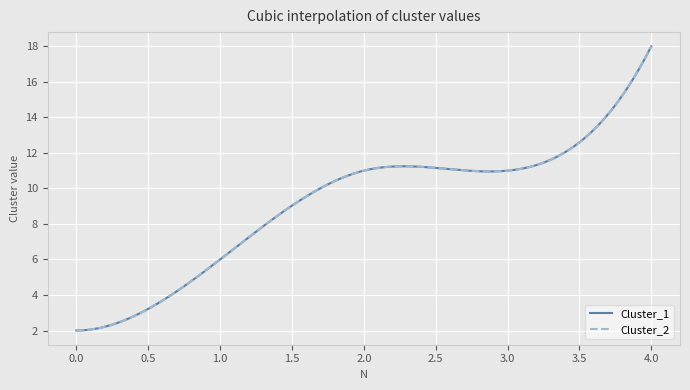

Reading right to left, transcribe all the data shown in this chart.

Cluster_1: 4=18	3=11	2=11	1=6	0=2
Cluster_2: 4=18	3=11	2=11	1=6	0=2